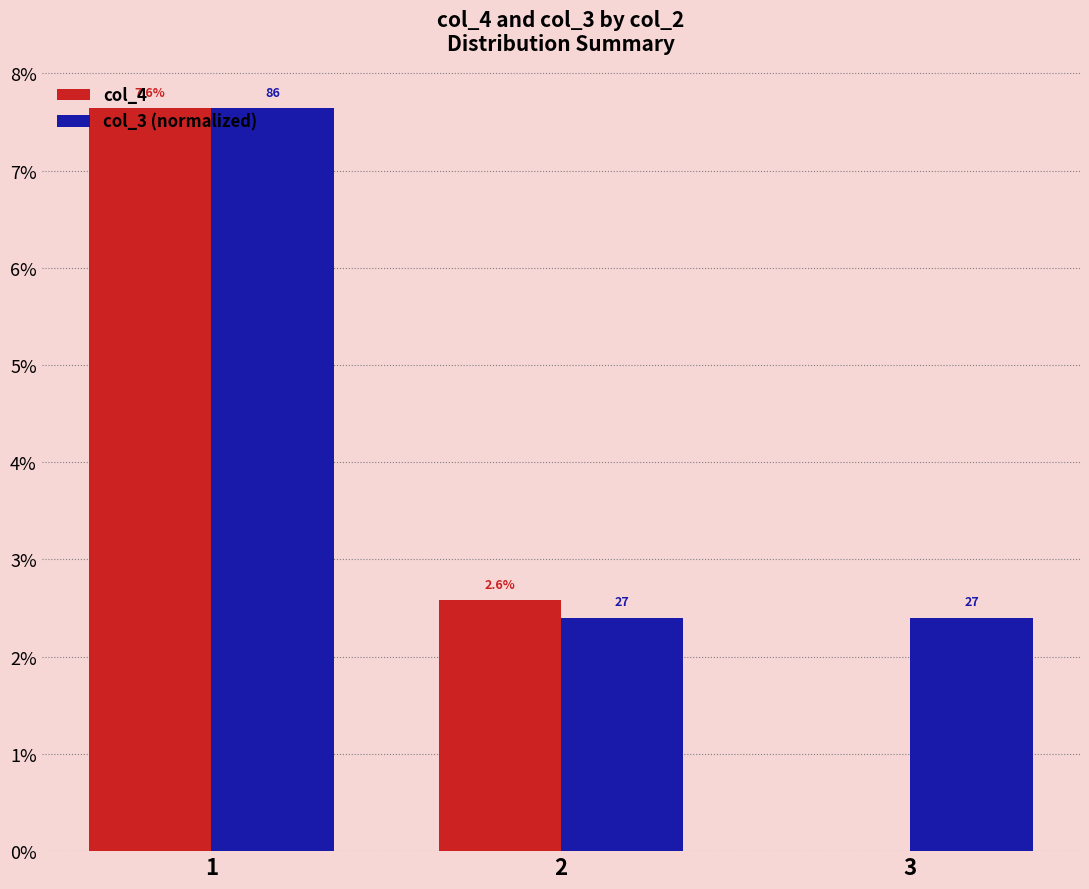

What are all the series names shown in the legend?

col_4, col_3 (normalized)